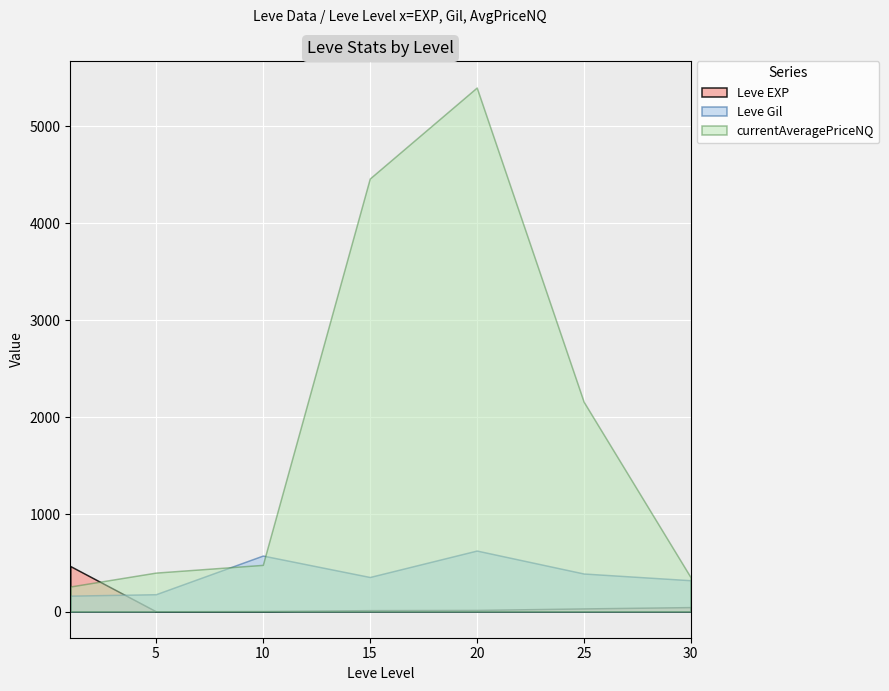

The Leve EXP series shows 5.0 at 10. True or false?

False